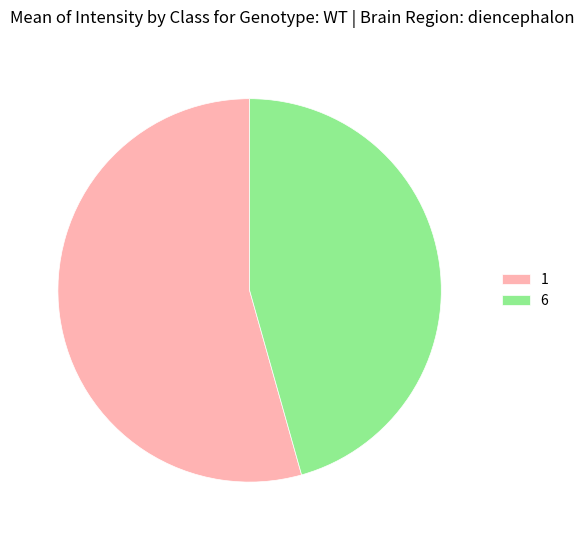

Count the number of slices in the pie.

2